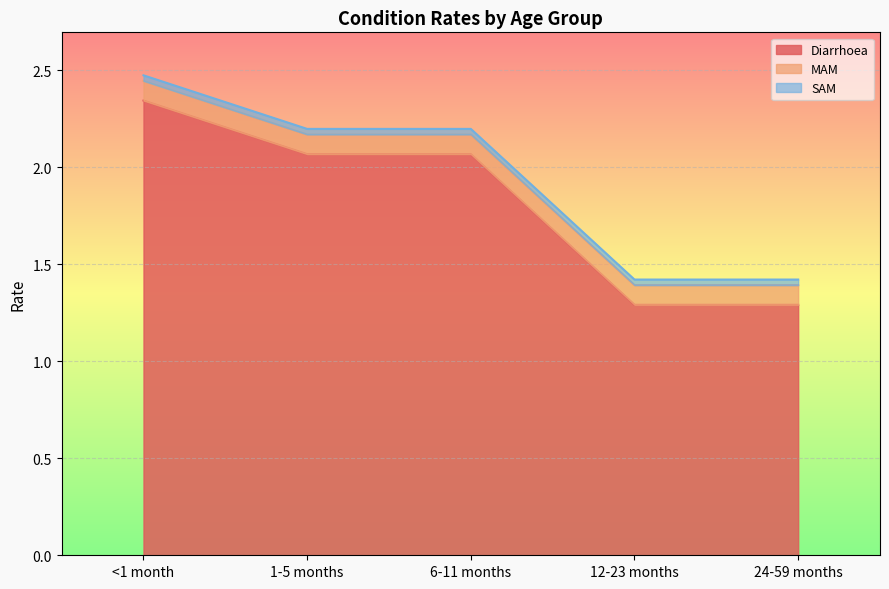

What is the approximate value of Diarrhoea at <1 month?

2.3